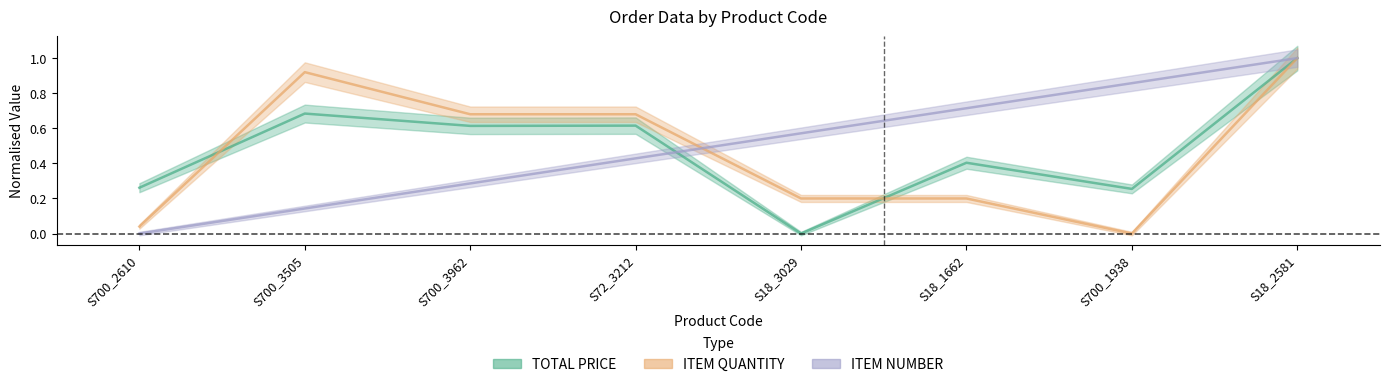

Which series changed the most between S700_3505 and S18_3029?

ITEM QUANTITY